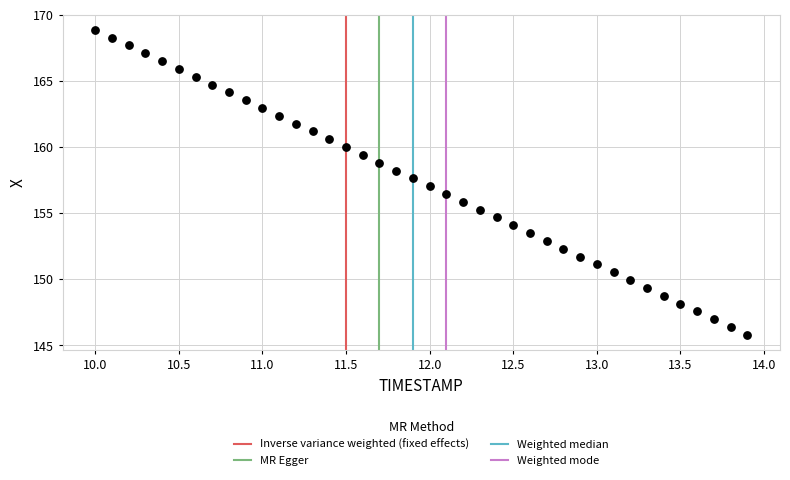

What is the range of X values (max minus min)?

3.9